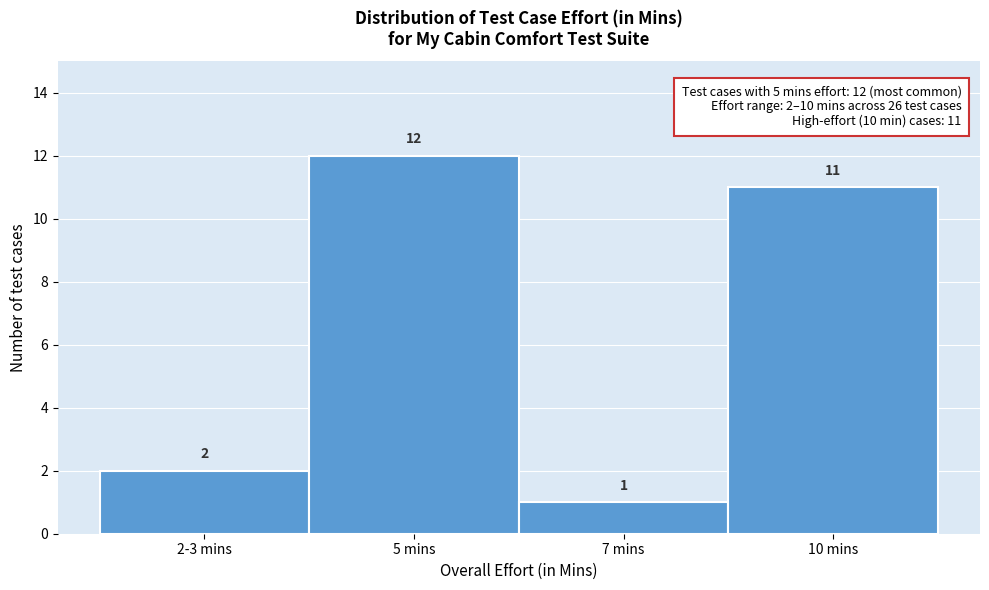

Reading right to left, list all the values displayed in this chart.

10 mins=11	7 mins=1	5 mins=12	2-3 mins=2